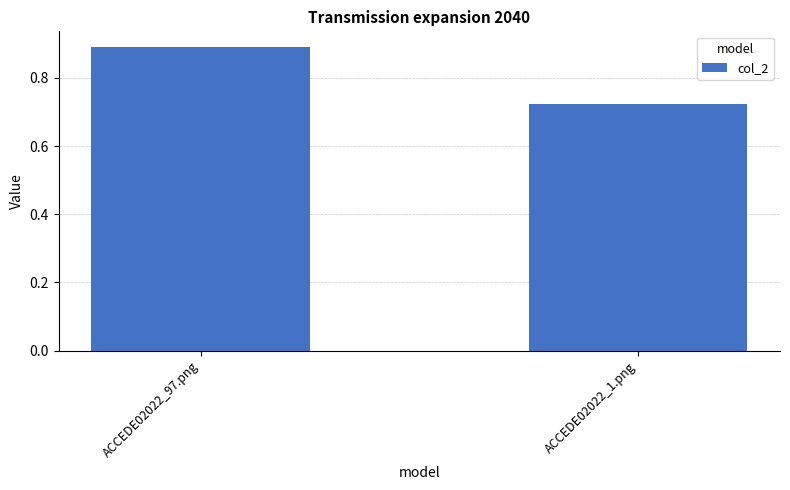

How many data points does each series have?

2